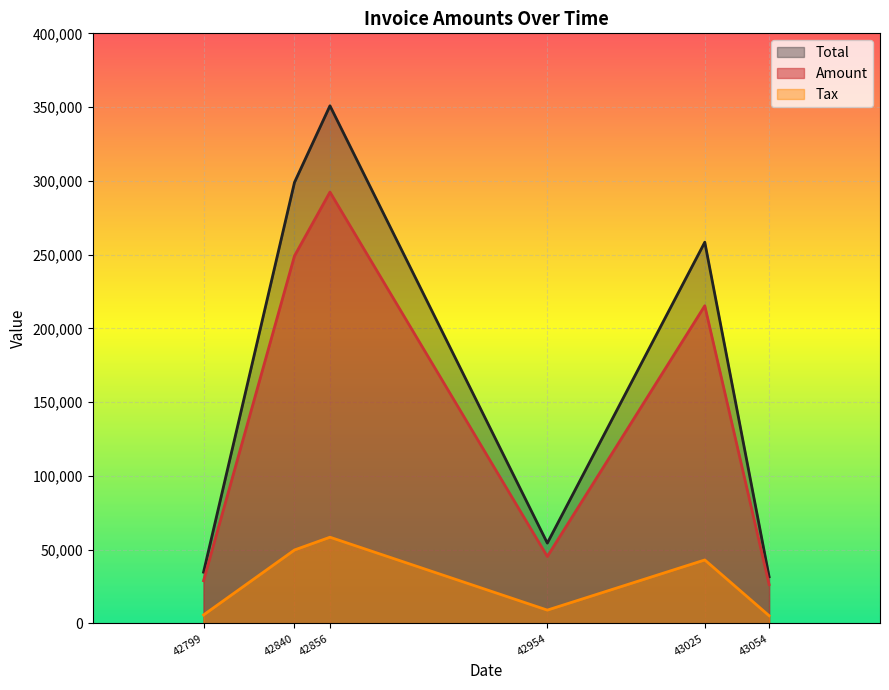

What is the lowest value of the Tax series?

5280.2